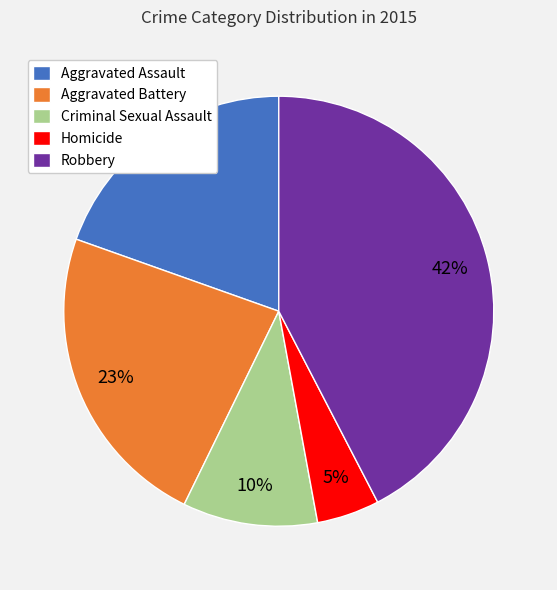

Count the number of slices in the pie.

5